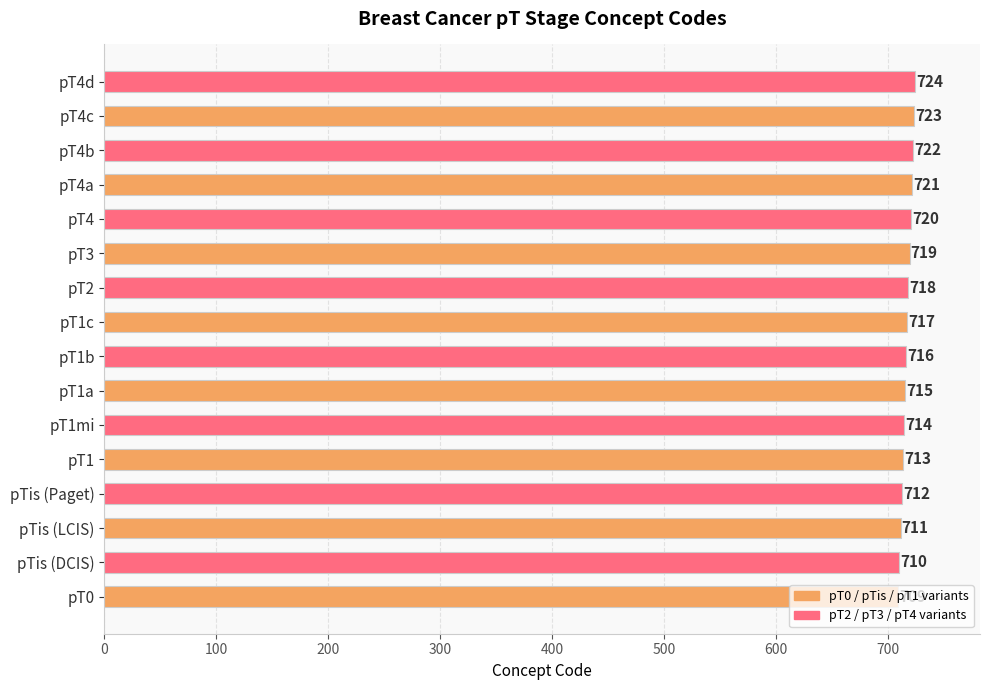

The chart shows a value of 710 at pTis (DCIS). True or false?

True